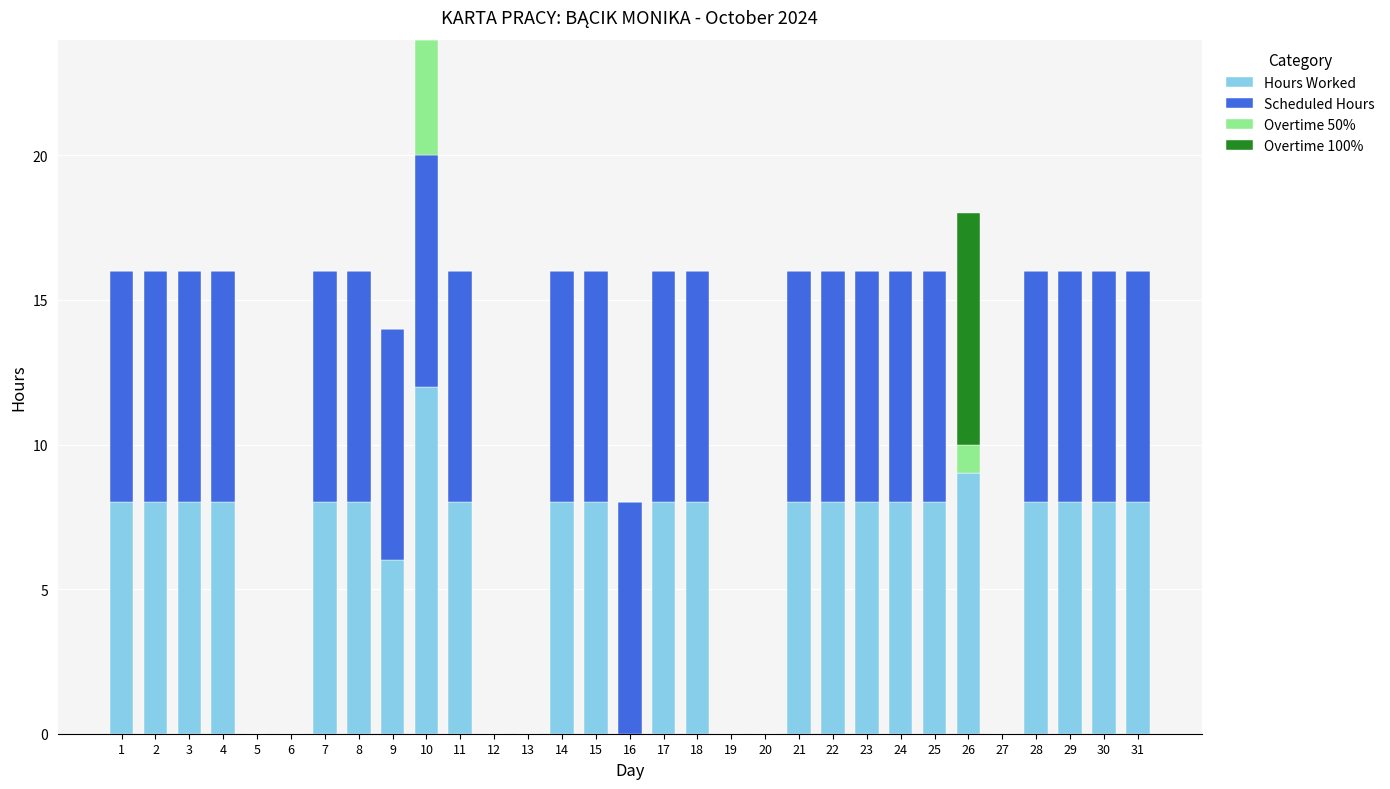

What is the sum of the Hours Worked values at 4 and 7?

16